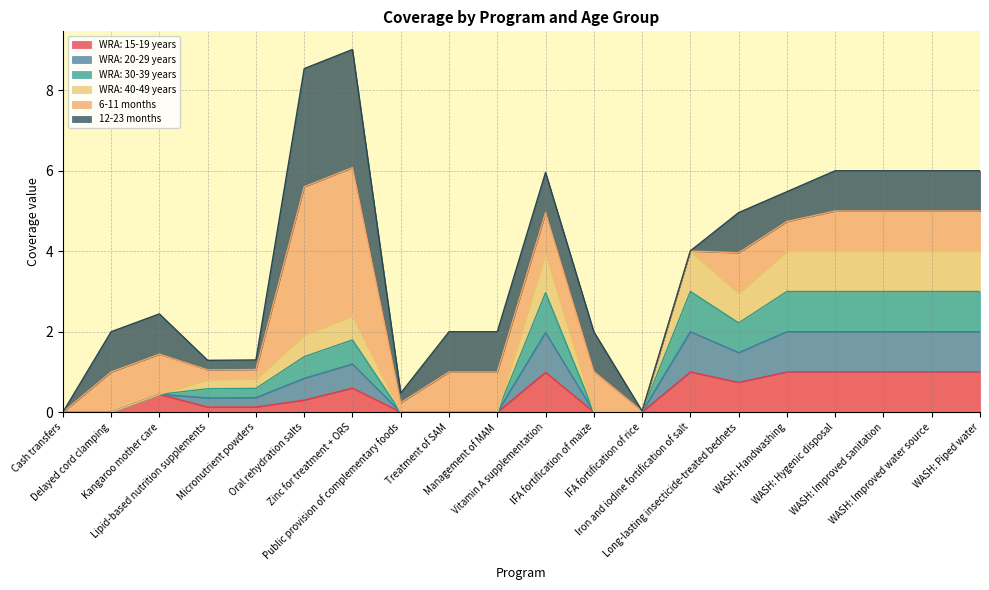

Which category has the highest value in the WRA: 15-19 years series?

Iron and iodine fortification of salt